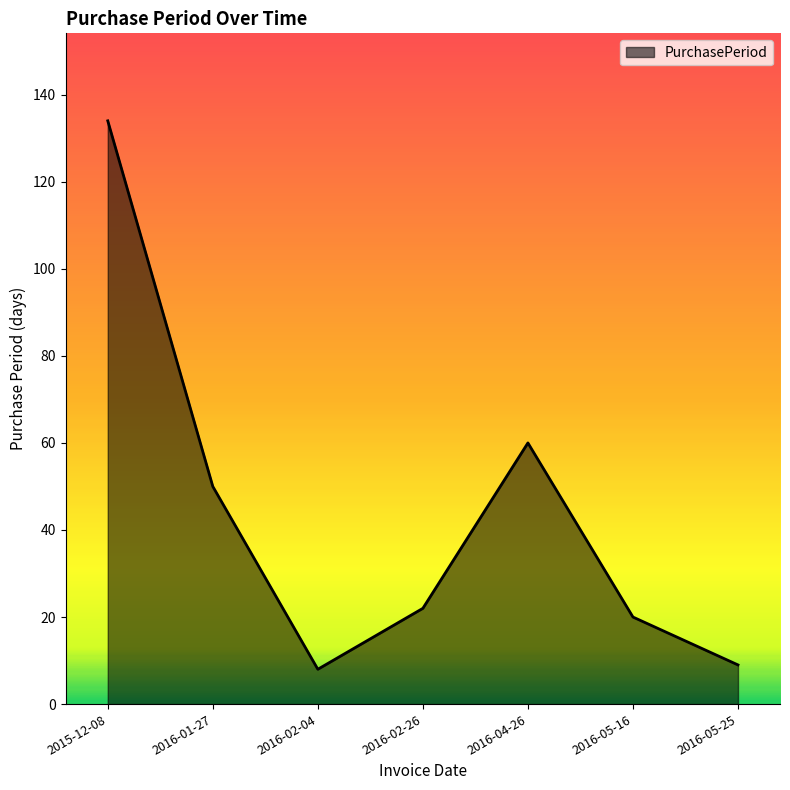

The chart shows a value of 20 at 2016-05-16. True or false?

True